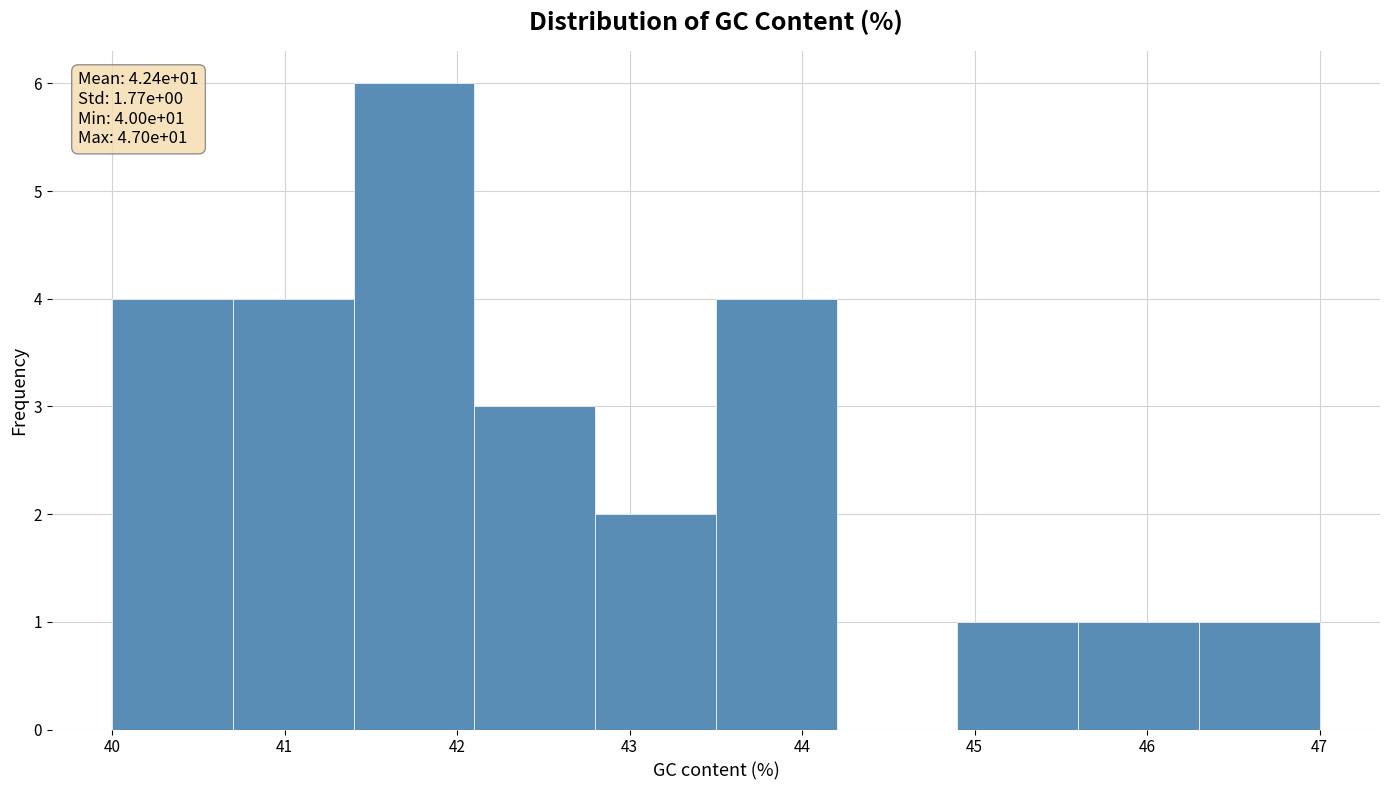

Which range on the x-axis has the tallest bar?

41.4 to 42.1